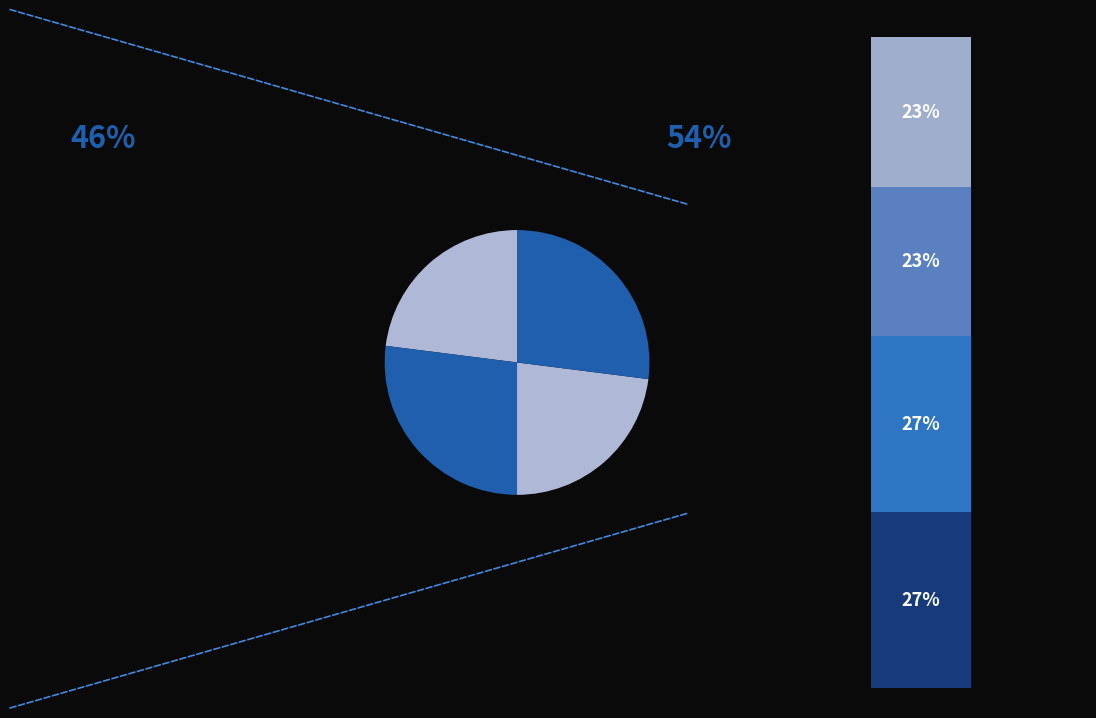

To the nearest percent, what is the average slice percentage?

25%